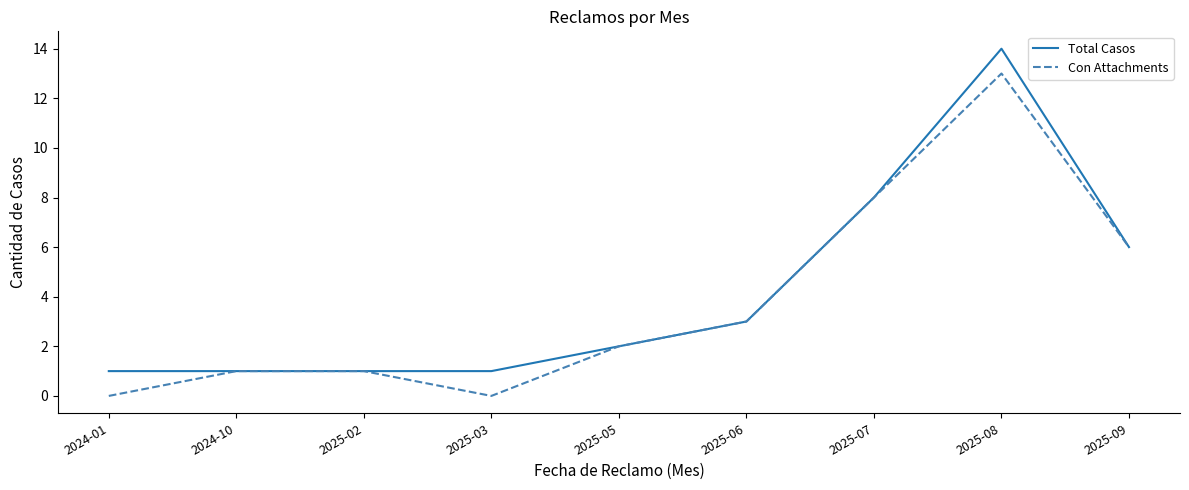

At which category is the sum across all series the highest?

2025-08